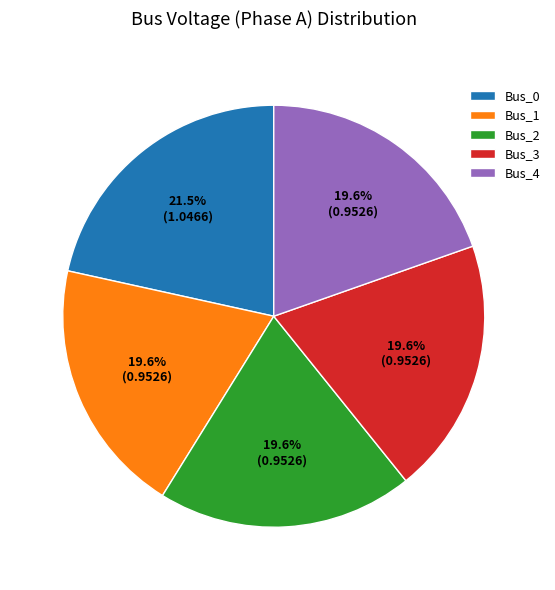

To the nearest percent, what is the difference between the largest and smallest slice percentages?

2%